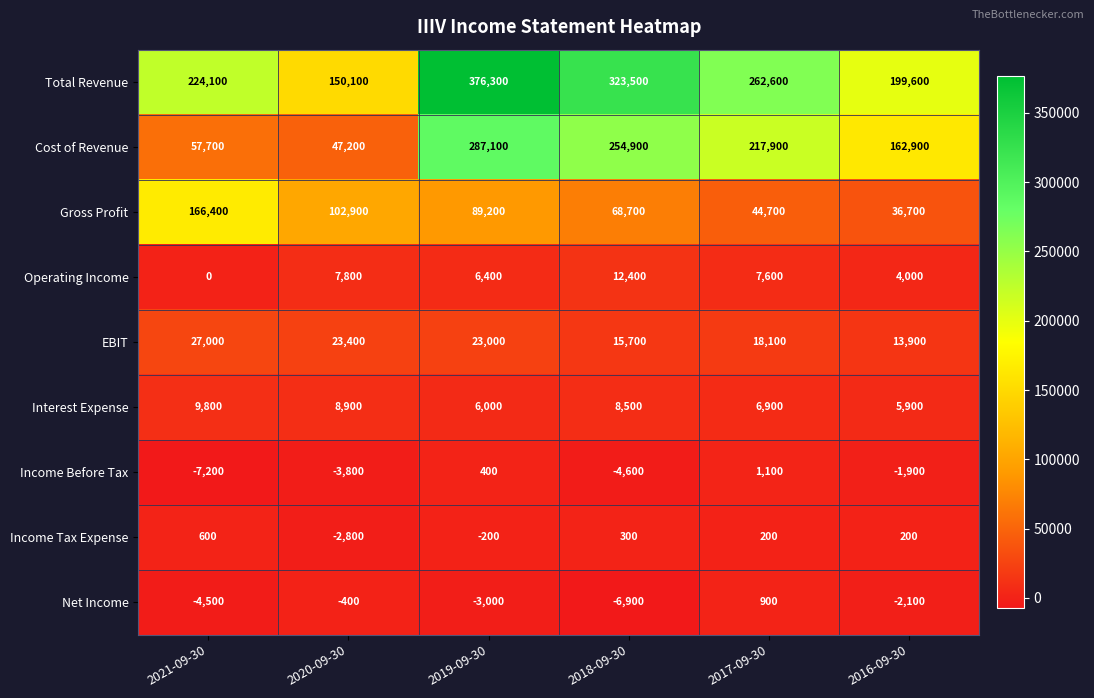

What is the minimum value shown in the chart?

-7200